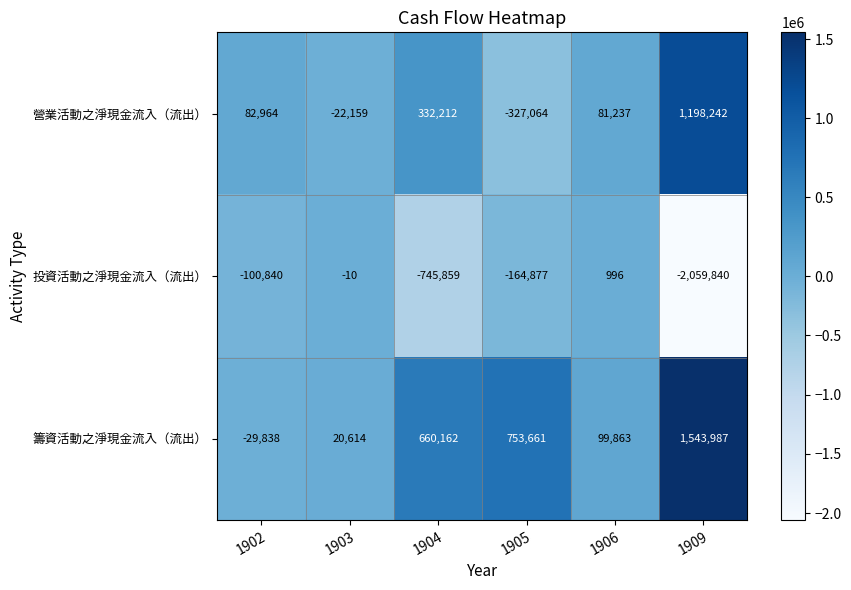

The value of 營業活動之淨現金流入（流出） at 1903 is -22159. True or false?

True